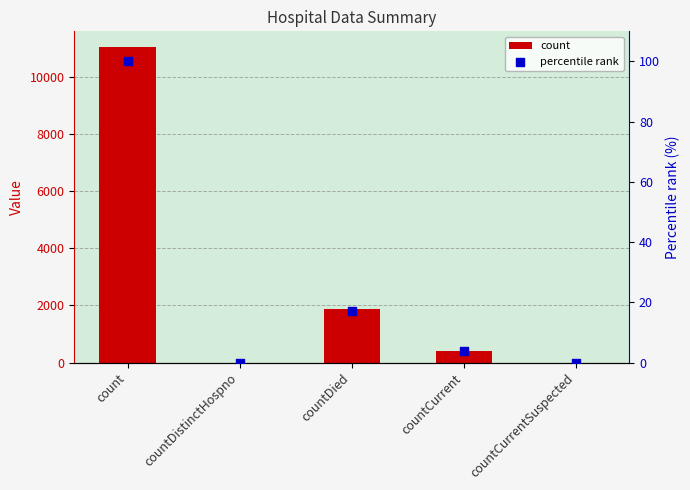

What is the total value across all series at countCurrent?

414.7